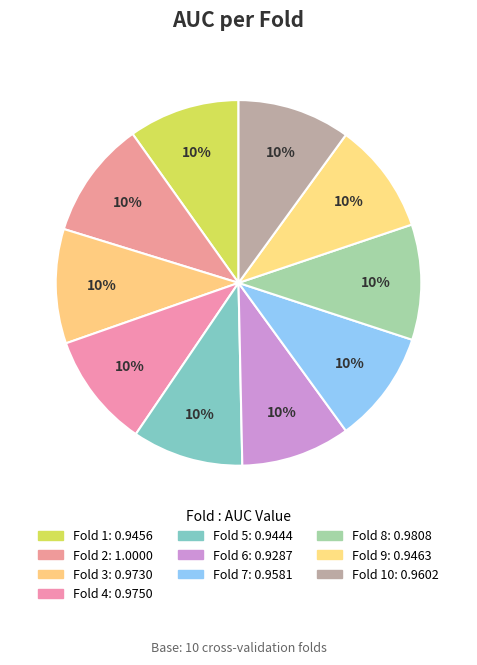

How many slices are in this pie chart?

10